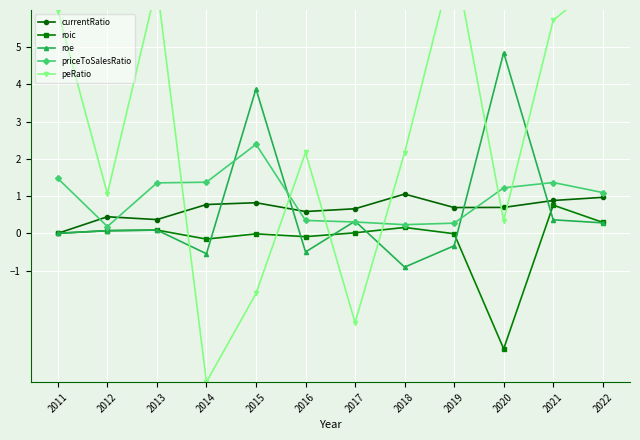

True or false: roic has more than 2 interior local peaks.

True